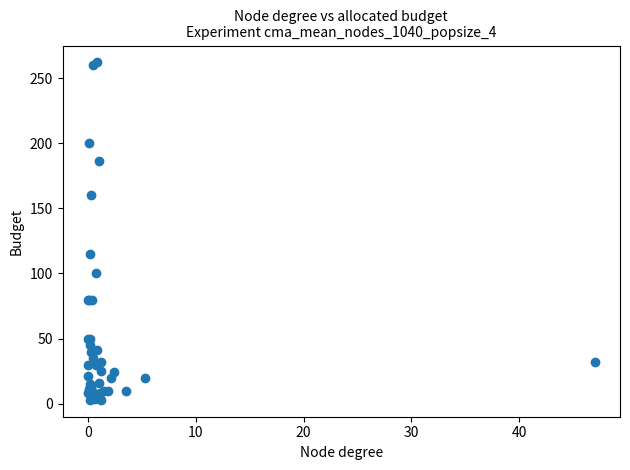

What Y value in the scatter plot is closest to 132?

115